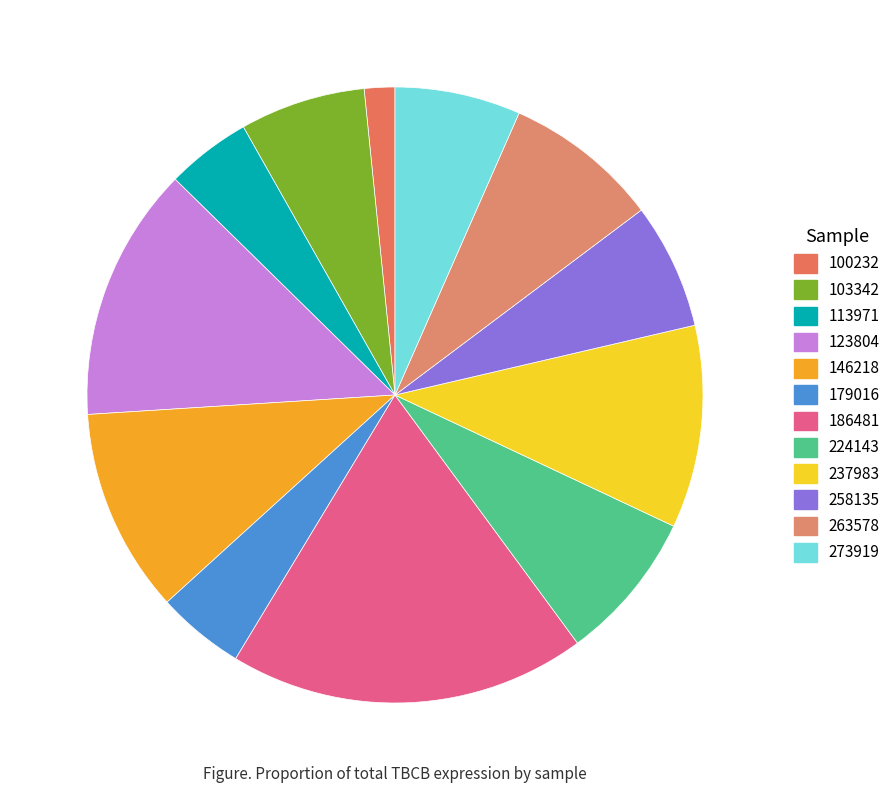

To the nearest percent, what percentage of the pie is 237983?

11%